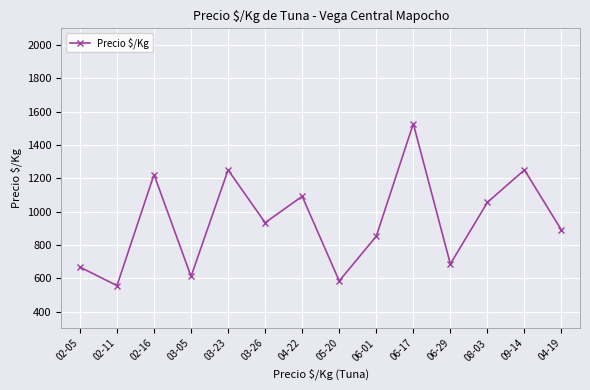

How many interior local peaks (higher than both neighbors) does the data have?

5